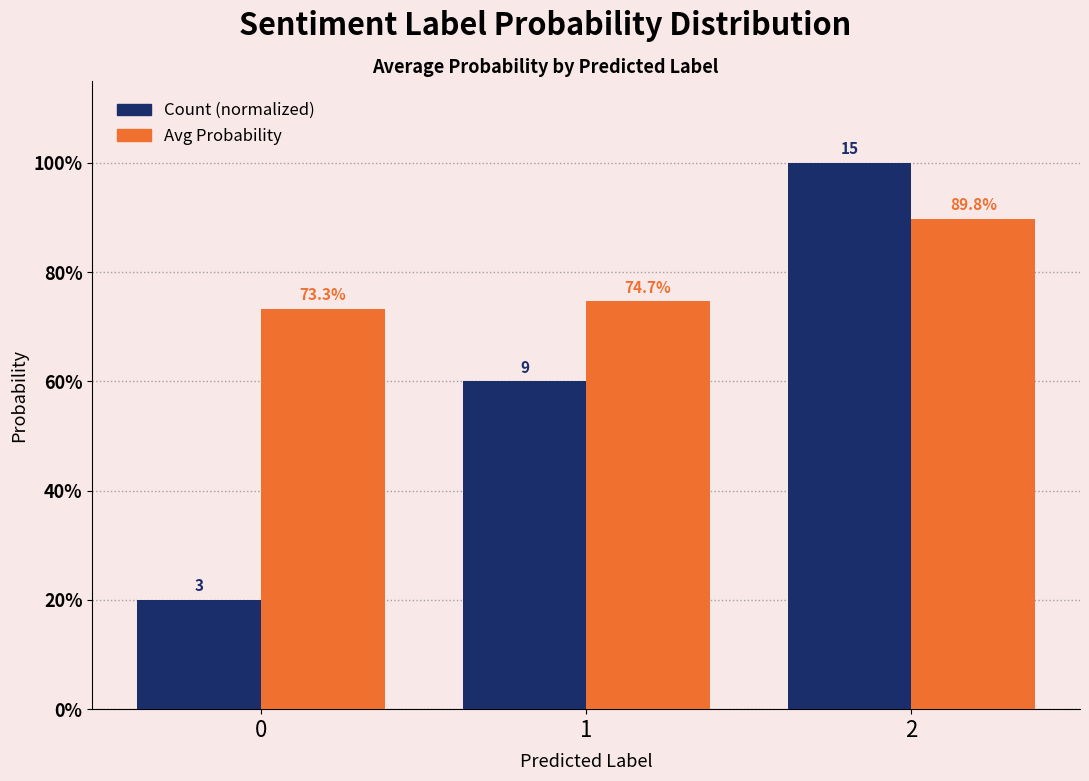

The value of Count (normalized) at 0 is 0.1. True or false?

False